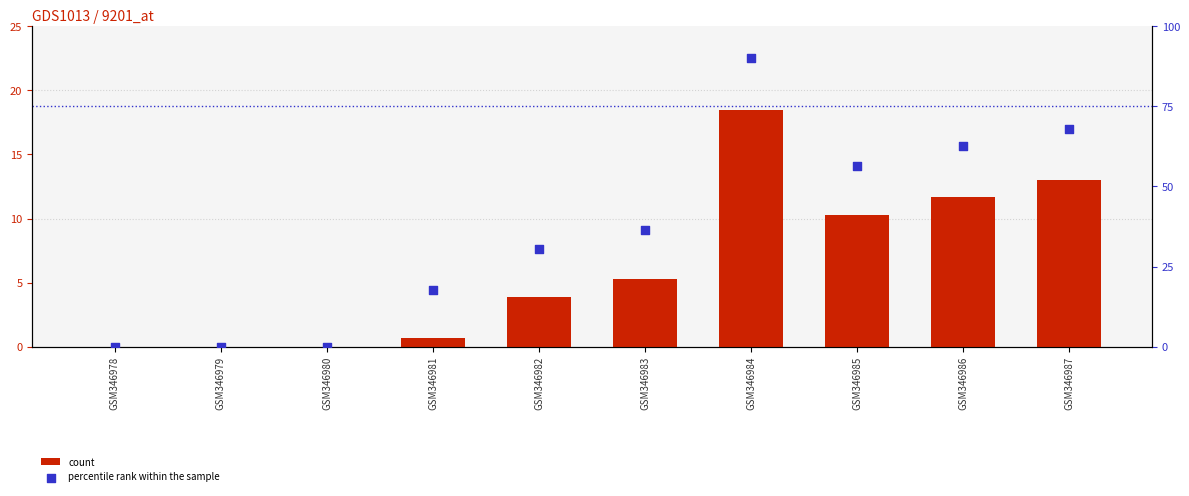

What is the total value across all series at GSM346987?

81.0